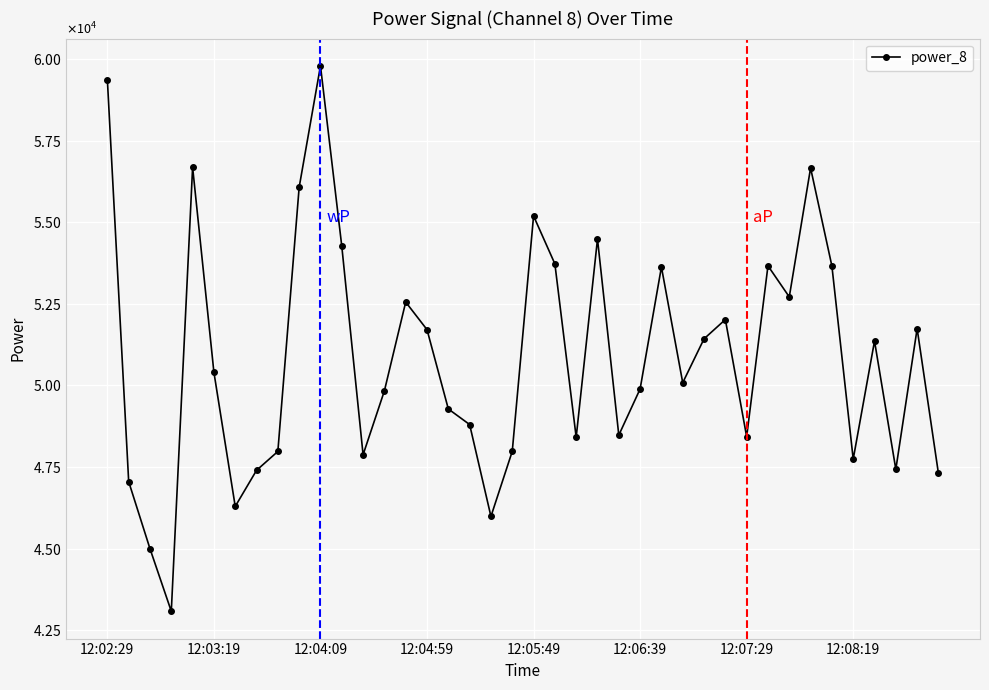

Does the chart have visible grid lines?

Yes